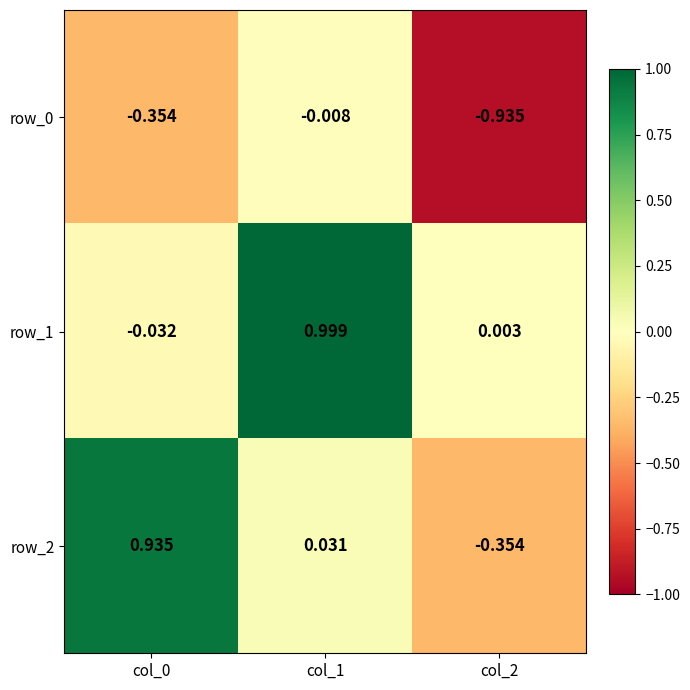

Is the value of row_1 at col_0 greater than the value of row_2 at col_2?

Yes